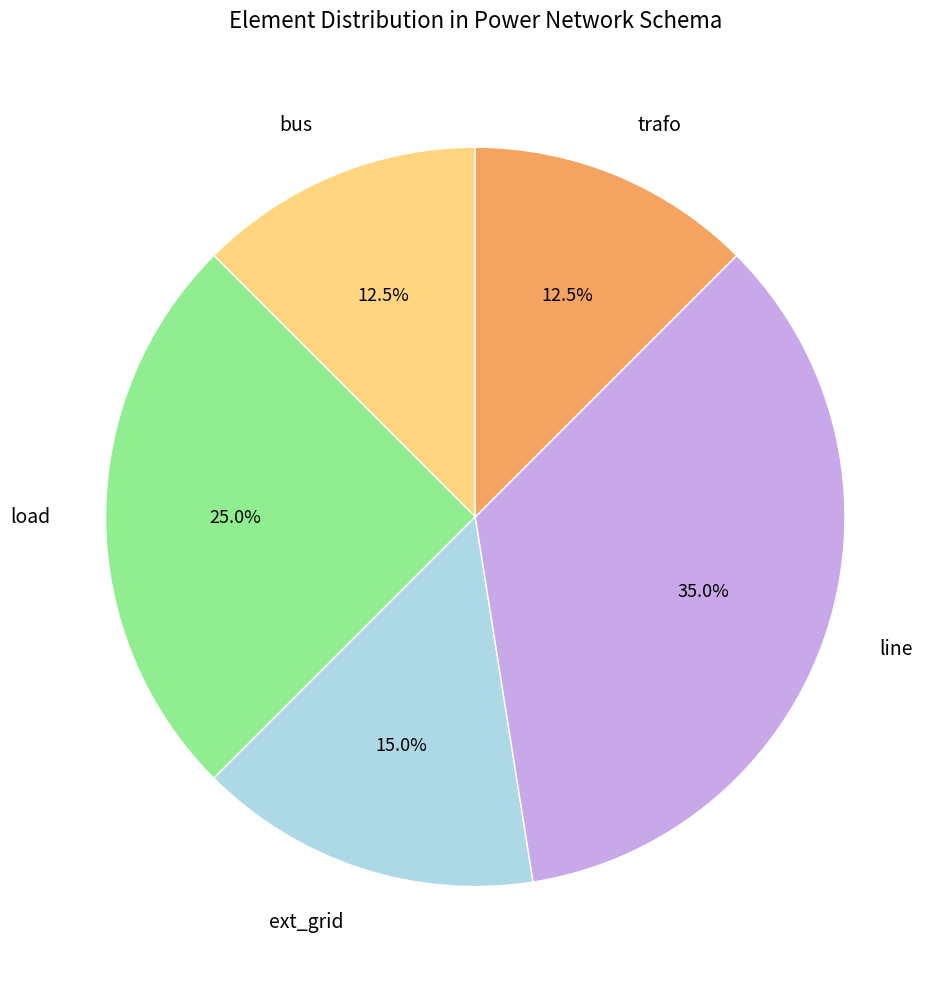

How many segments does this pie chart have?

5